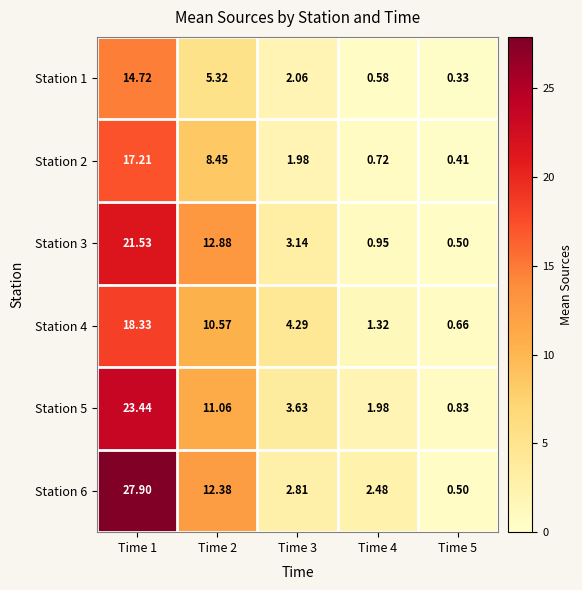

Is the value of Station 6 at Time 5 greater than the value of Station 2 at Time 4?

No